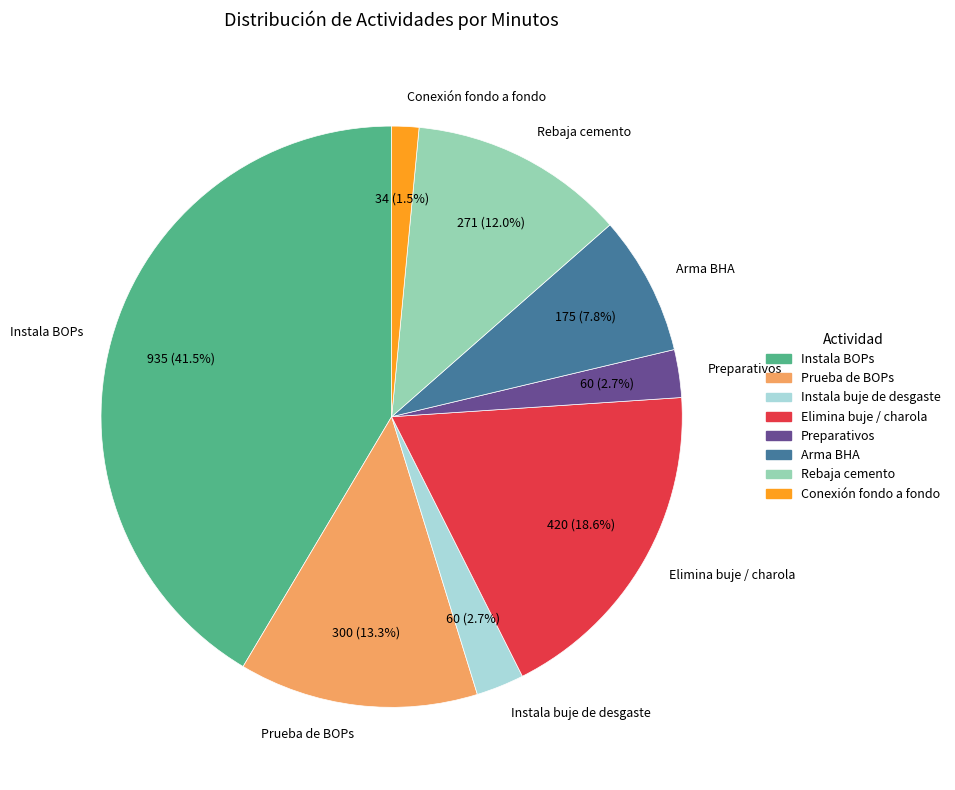

True or false: Arma BHA accounts for 1% of the total.

False